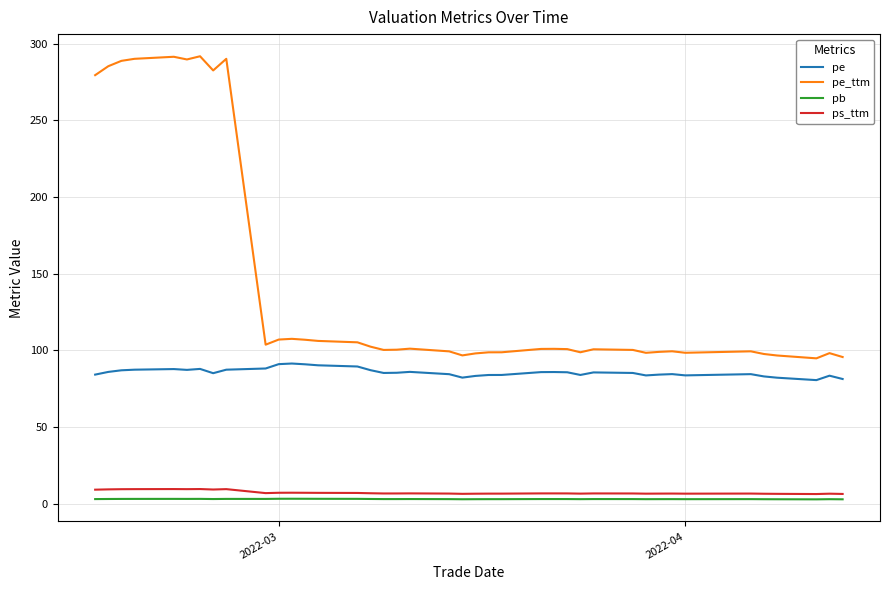

Which series has the largest total across all categories?

pe_ttm